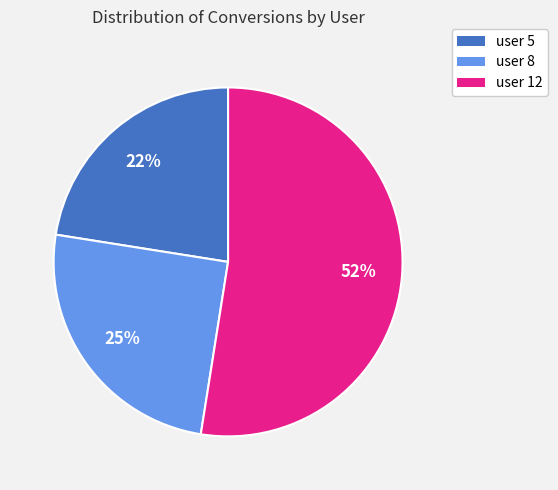

Is there any slice that represents more than half of the pie?

Yes